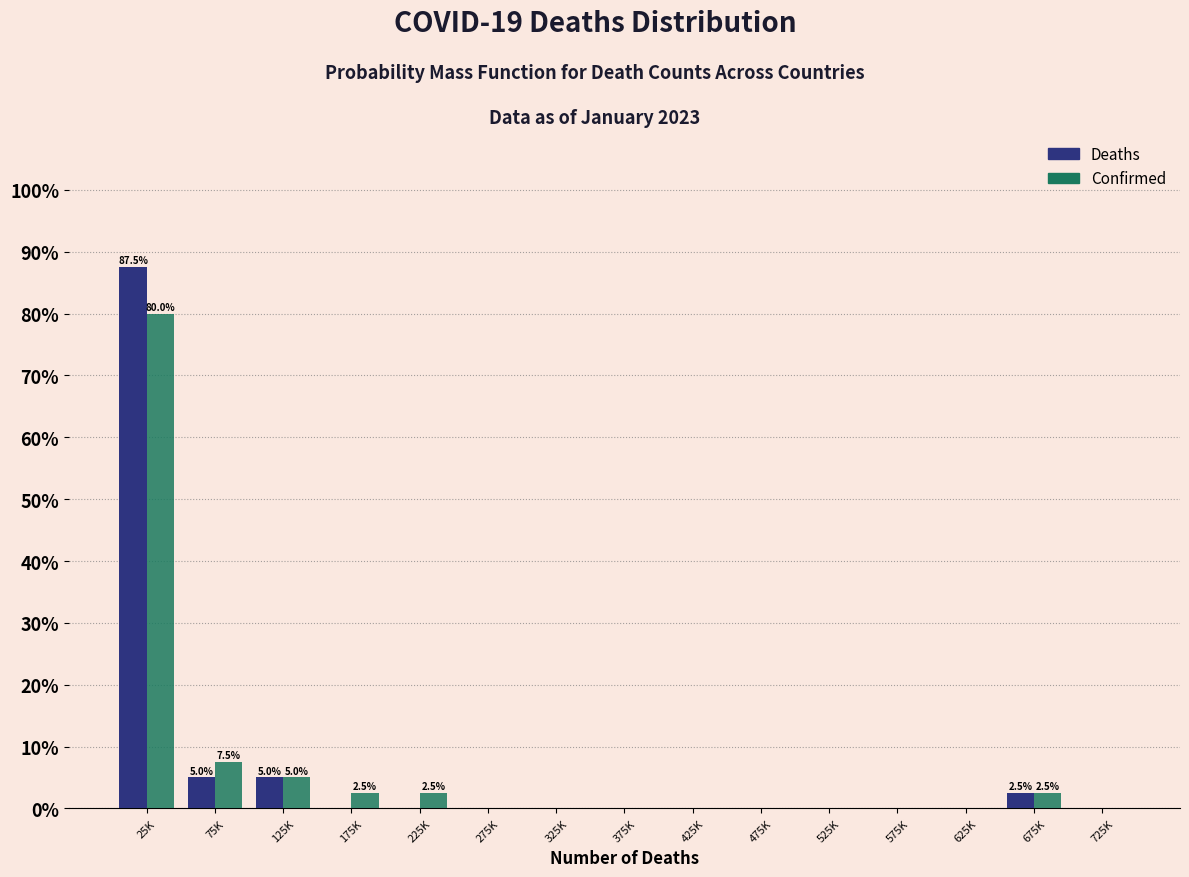

What is the maximum value shown in the chart?

87.5